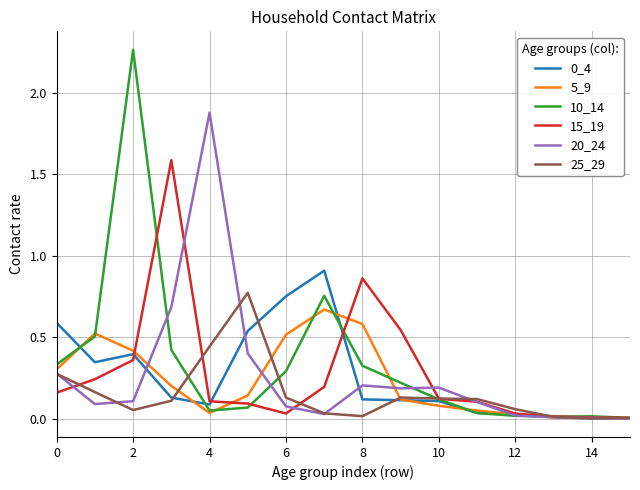

Which series has the largest range (max minus min)?

10_14